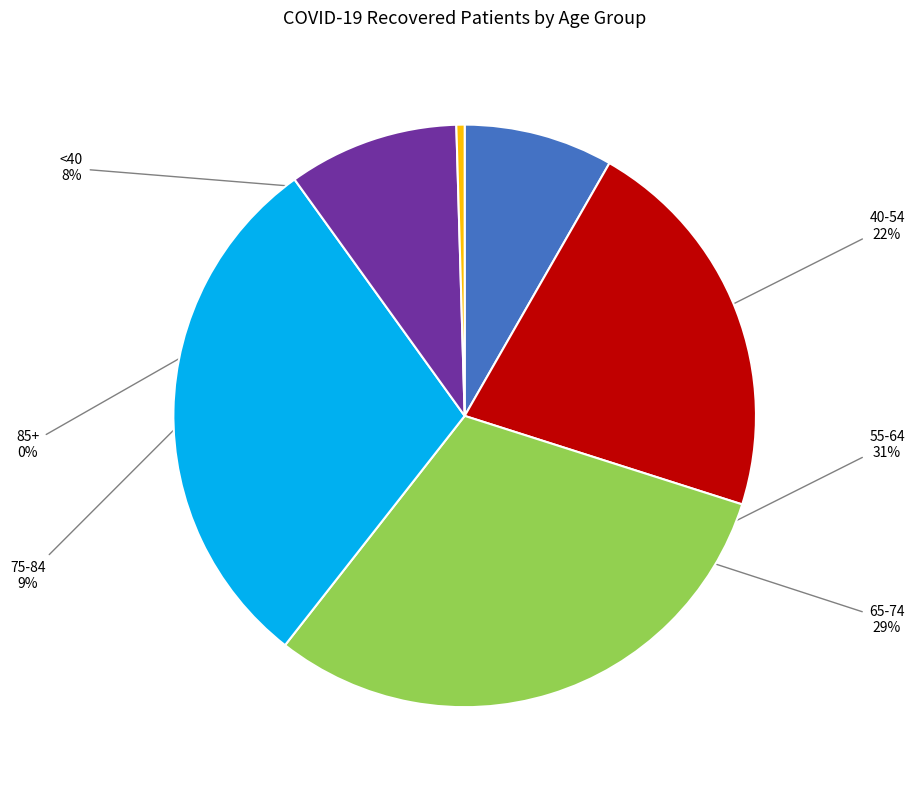

To the nearest percent, what is the difference between the 75-84 and <40 slice percentages?

1%